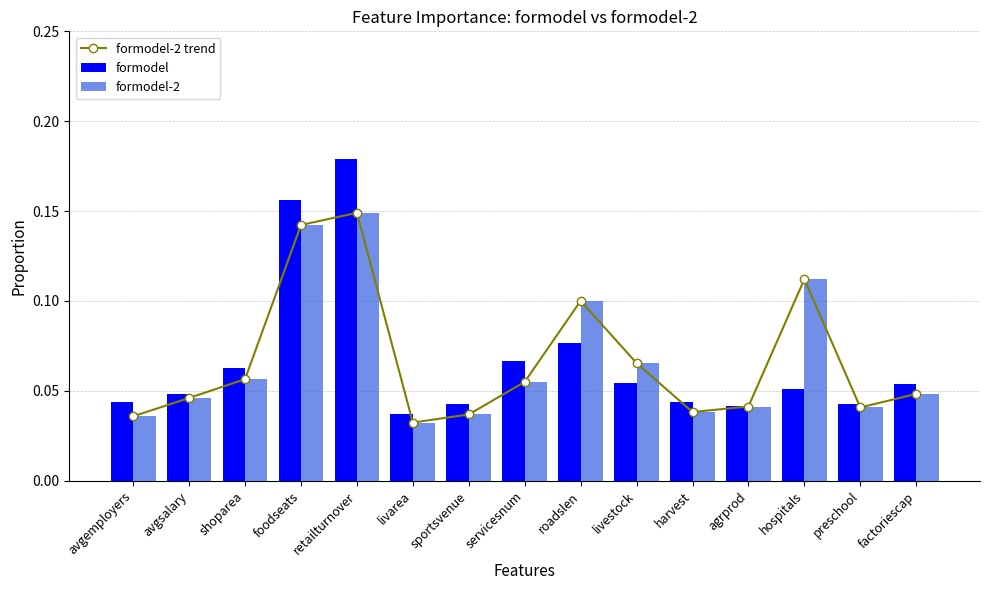

Rank the series by their maximum value, from highest to lowest.

formodel, formodel-2 trend, formodel-2